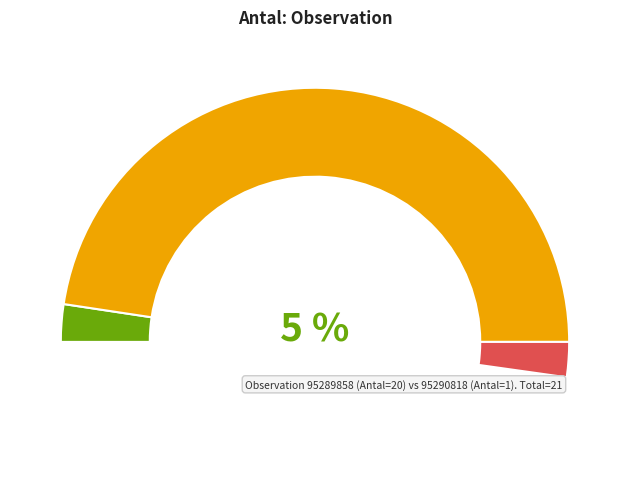

What is the ratio of the value at 95289858 to the value at 95290818?

20.0